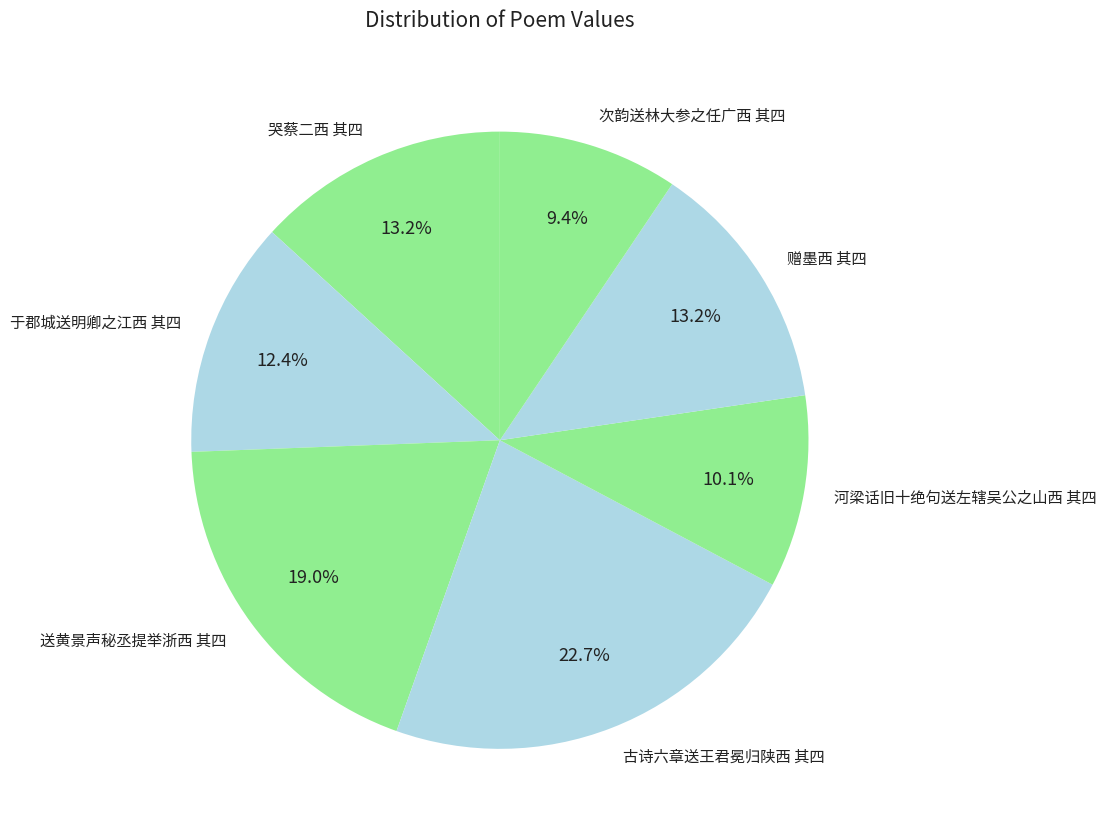

How many segments does this pie chart have?

7